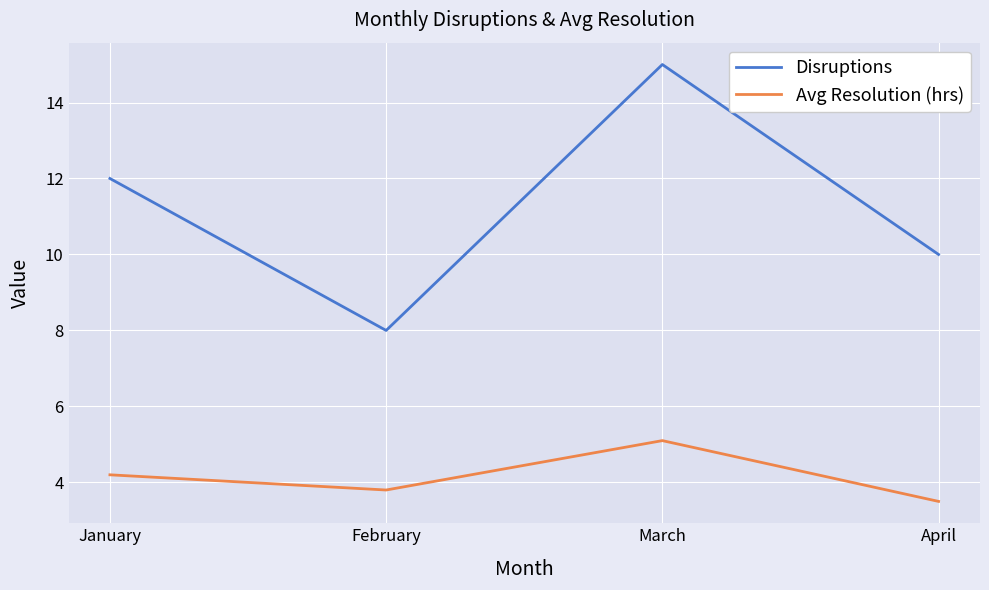

Reading left to right, list all the values displayed in this chart.

Disruptions: January=12.0	February=8.0	March=15.0	April=10.0
Avg Resolution (hrs): January=4.2	February=3.8	March=5.1	April=3.5